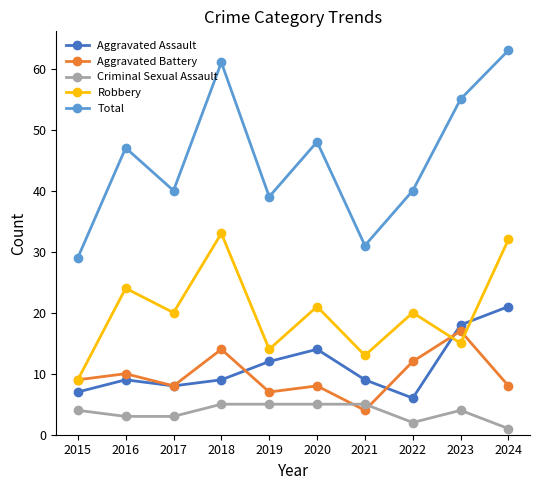

True or false: Criminal Sexual Assault has more than 0 interior local peaks.

True